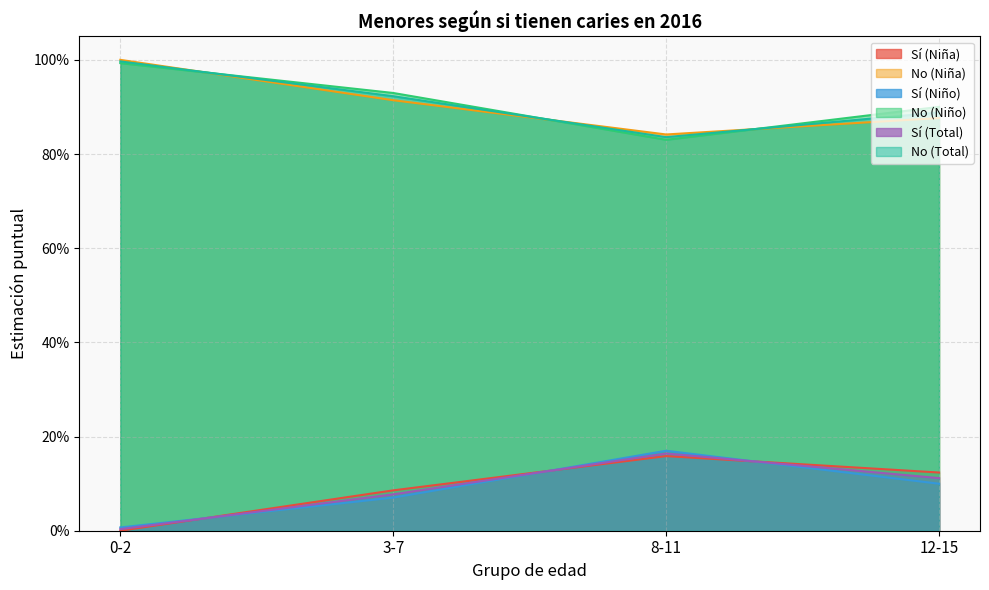

The Sí (Niña) series shows 0.0 at 8-11. True or false?

False